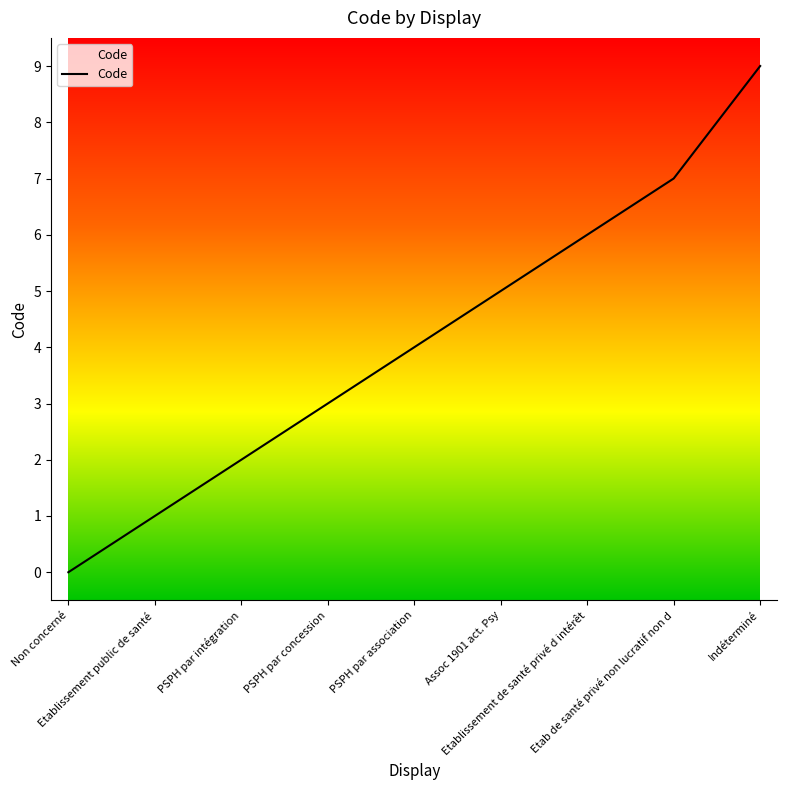

What is the difference between the second highest and minimum values?

7